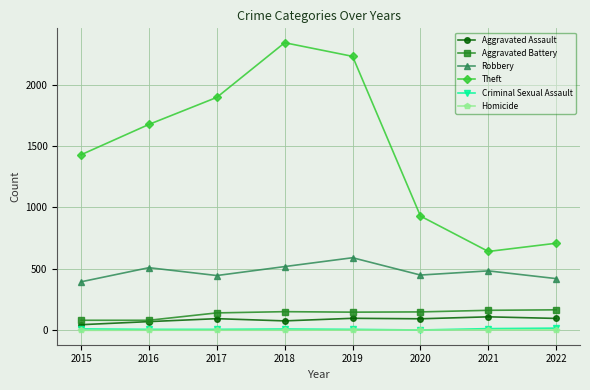

Is it true that Homicide equals 4 at 2022?

True